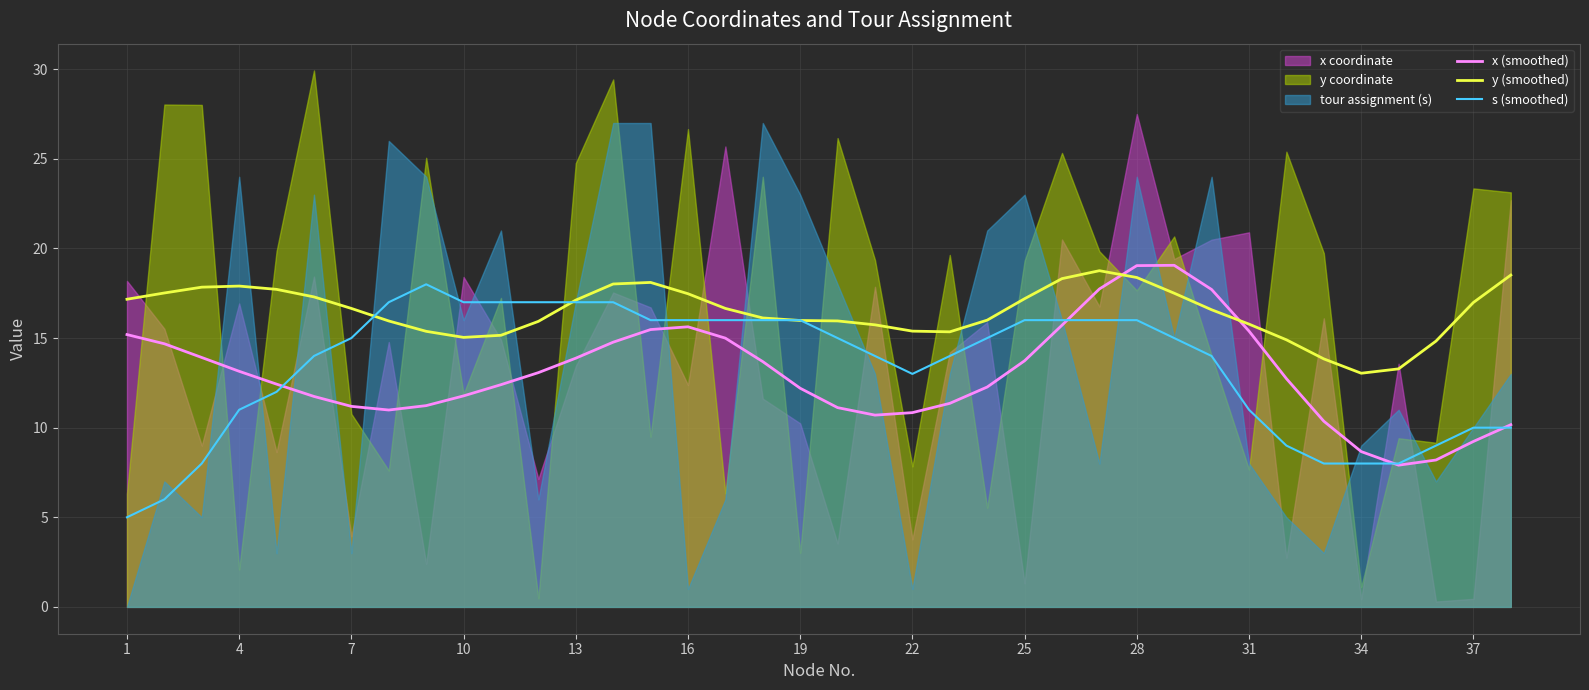

How many values in the y (smoothed) series exceed 16?

21